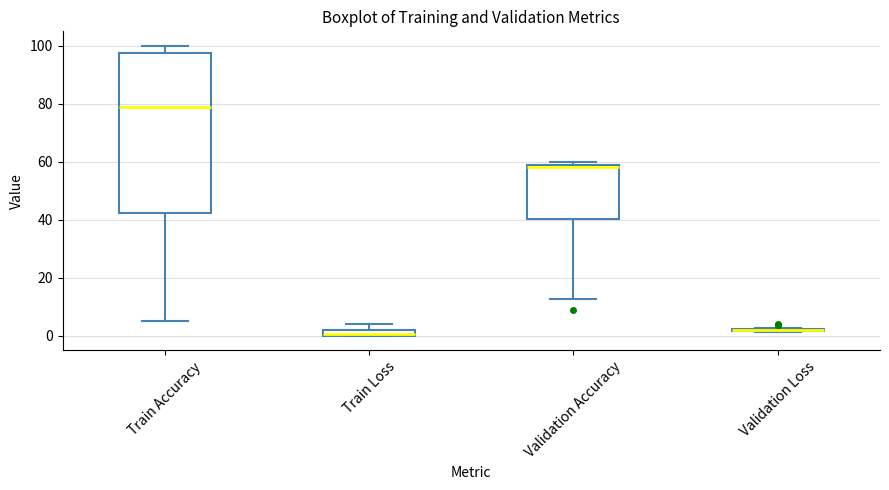

Where is the lower edge of the box for Train Loss on the y-axis? The values are not printed on the chart, so give them approximately, as read against the axis.

0